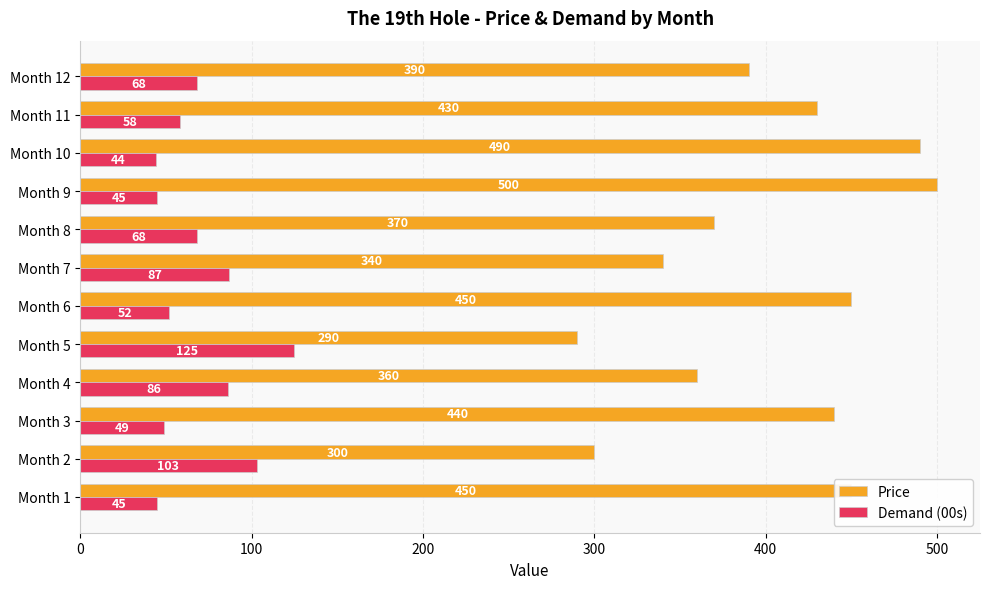

Which series has the widest spread of values?

Price